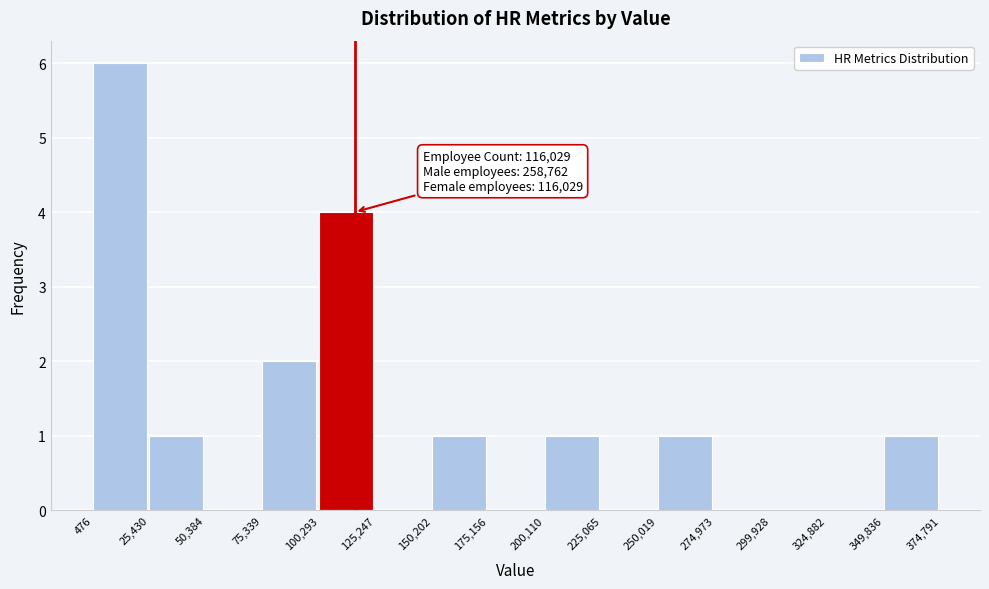

Over which range of the x-axis is the bar tallest?

476 to 25,430